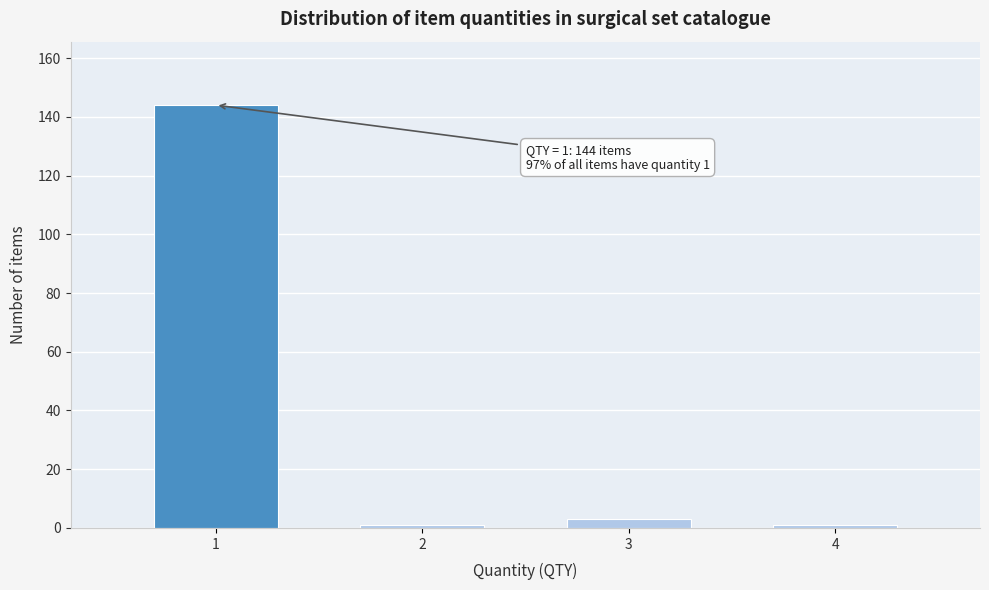

Reading left to right, what are all the values shown in this chart?

1=144	2=1	3=3	4=1